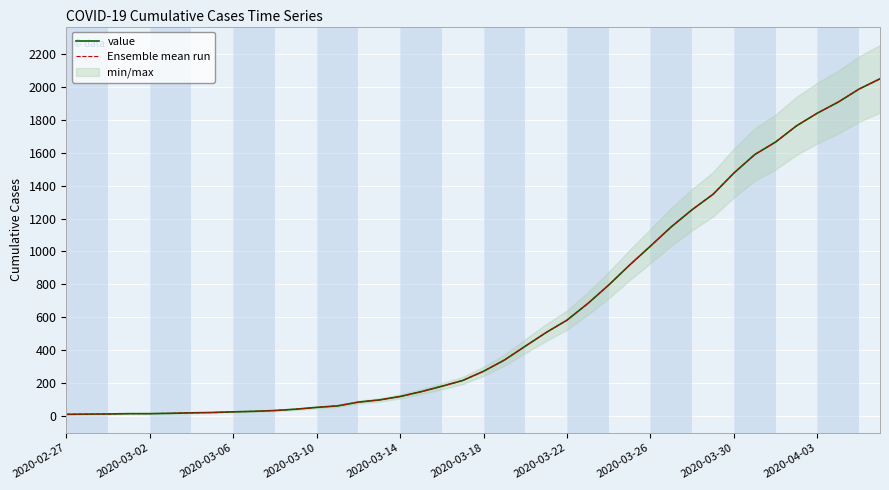

Is this an area chart (filled region under the line)?

No